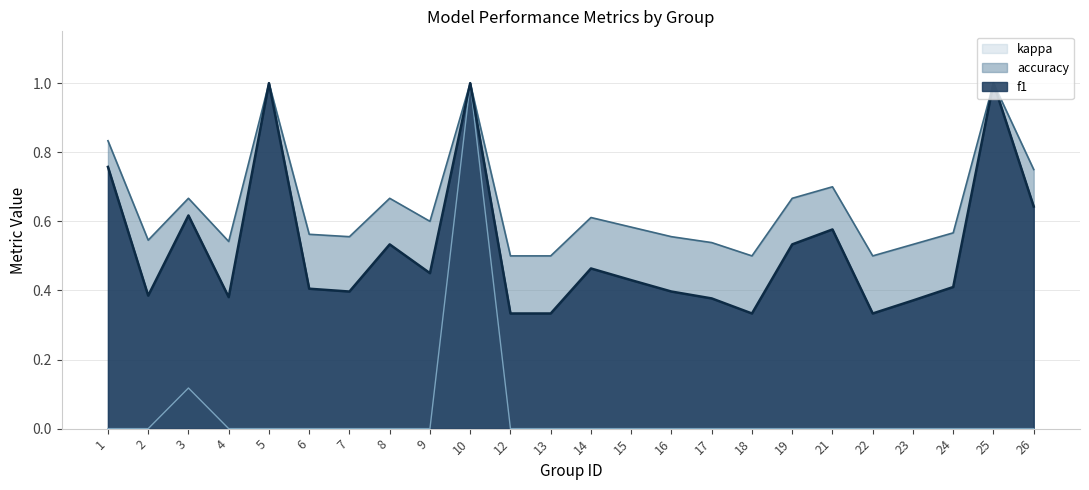

True or false: accuracy and kappa intersect in this chart.

False